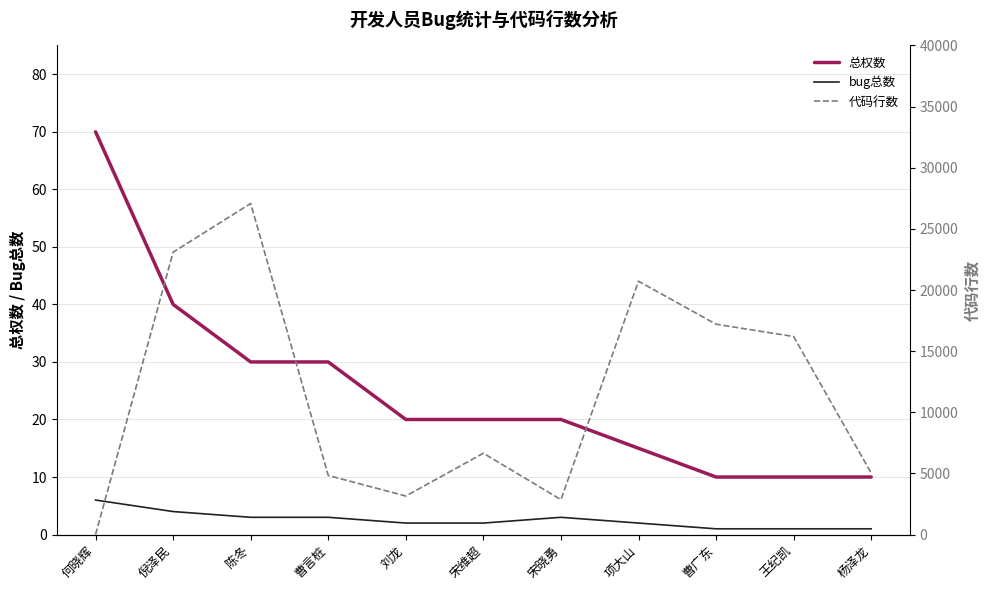

Reading right to left, what are all the values shown in this chart?

总权数: 杨泽龙=10	王纪凯=10	曹广东=10	项大山=15	宋晓勇=20	宋维超=20	刘龙=20	曹言桩=30	陈冬=30	倪泽民=40	何晓辉=70
bug总数: 杨泽龙=1	王纪凯=1	曹广东=1	项大山=2	宋晓勇=3	宋维超=2	刘龙=2	曹言桩=3	陈冬=3	倪泽民=4	何晓辉=6
代码行数: 杨泽龙=5033	王纪凯=16198	曹广东=17203	项大山=20720	宋晓勇=2858	宋维超=6653	刘龙=3150	曹言桩=4835	陈冬=27078	倪泽民=23097	何晓辉=0